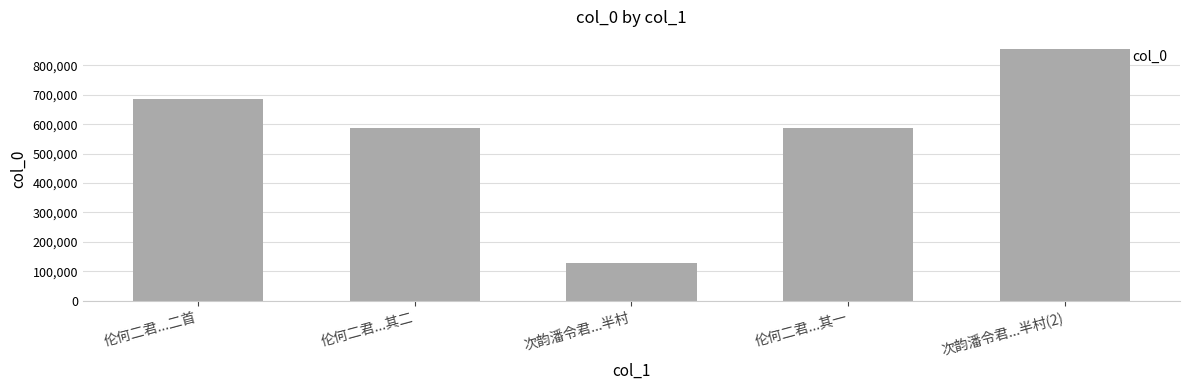

What is the change in value from 伦何二君...其二 to 伦何二君...其一?

-1